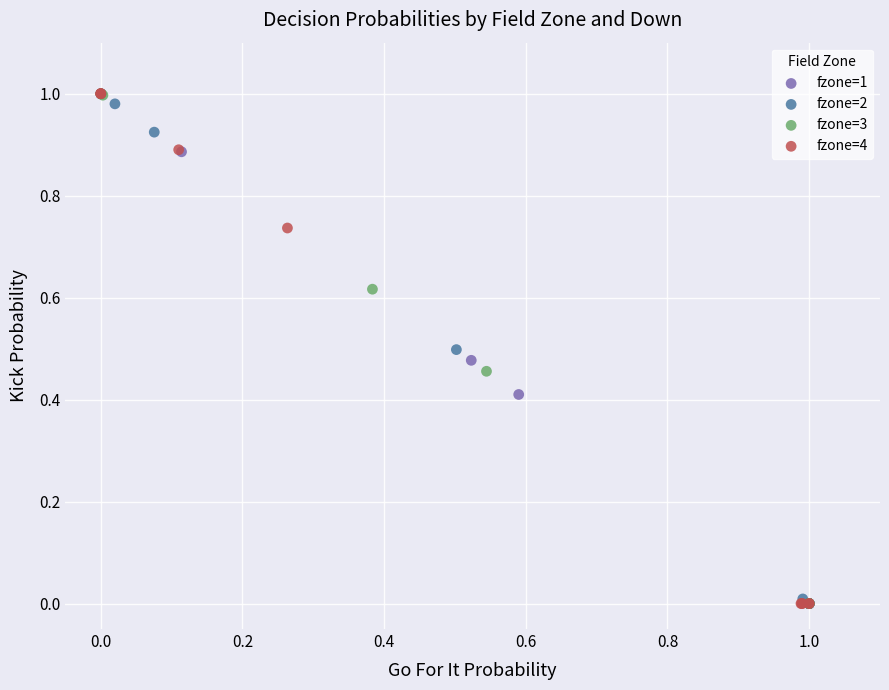

What are all the series names shown in the legend?

fzone=1, fzone=2, fzone=3, fzone=4